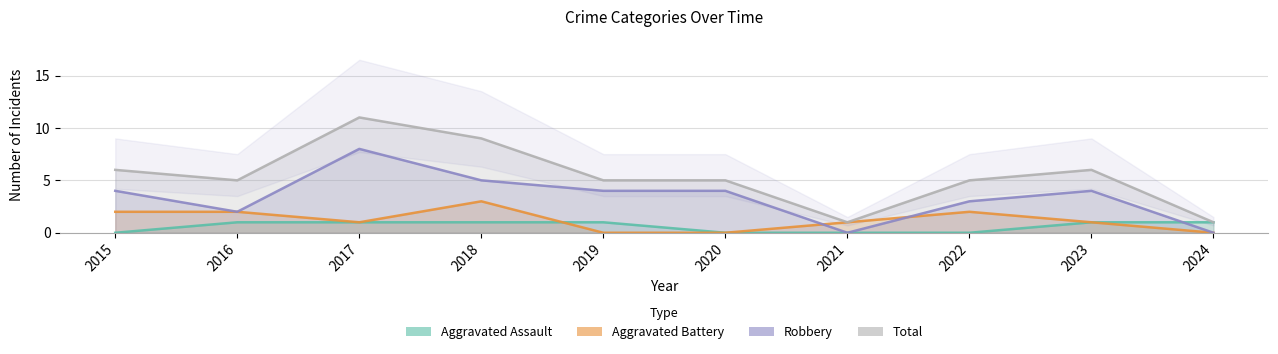

At how many categories does at least one series exceed 7?

2